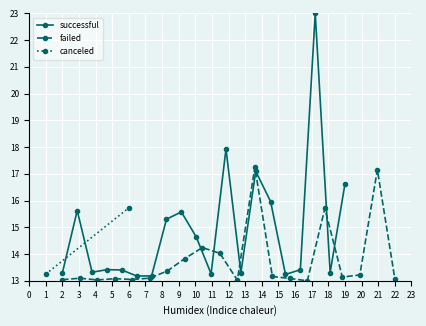

At how many categories does at least one series exceed 20?

1